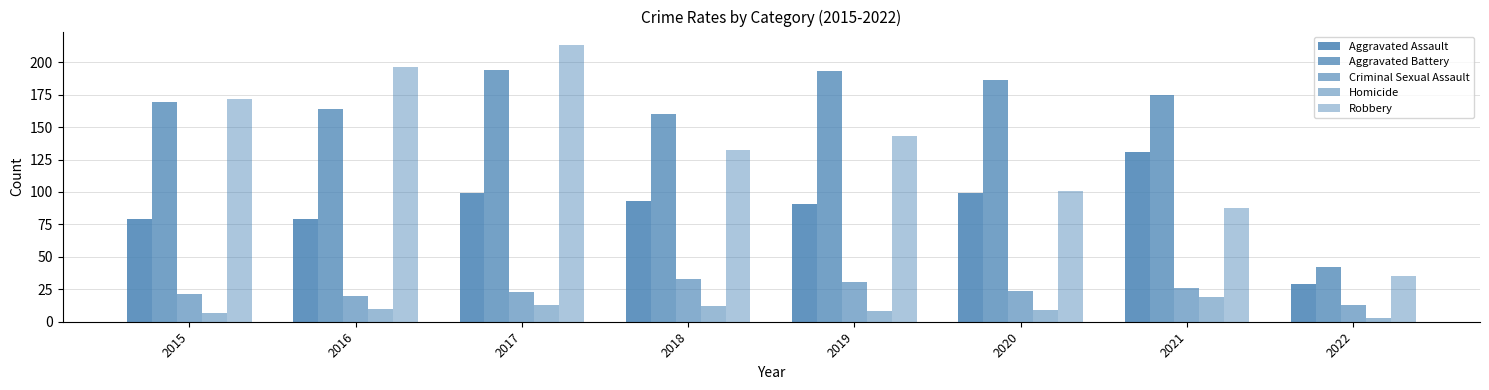

How many data points in Aggravated Assault are less than 93?

4